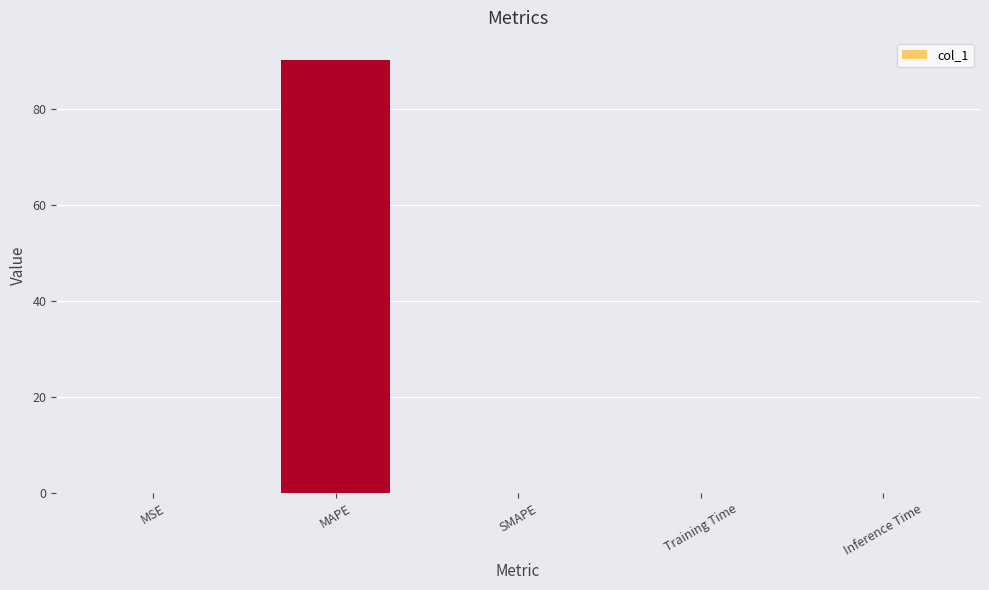

What is the greatest value displayed?

90.3